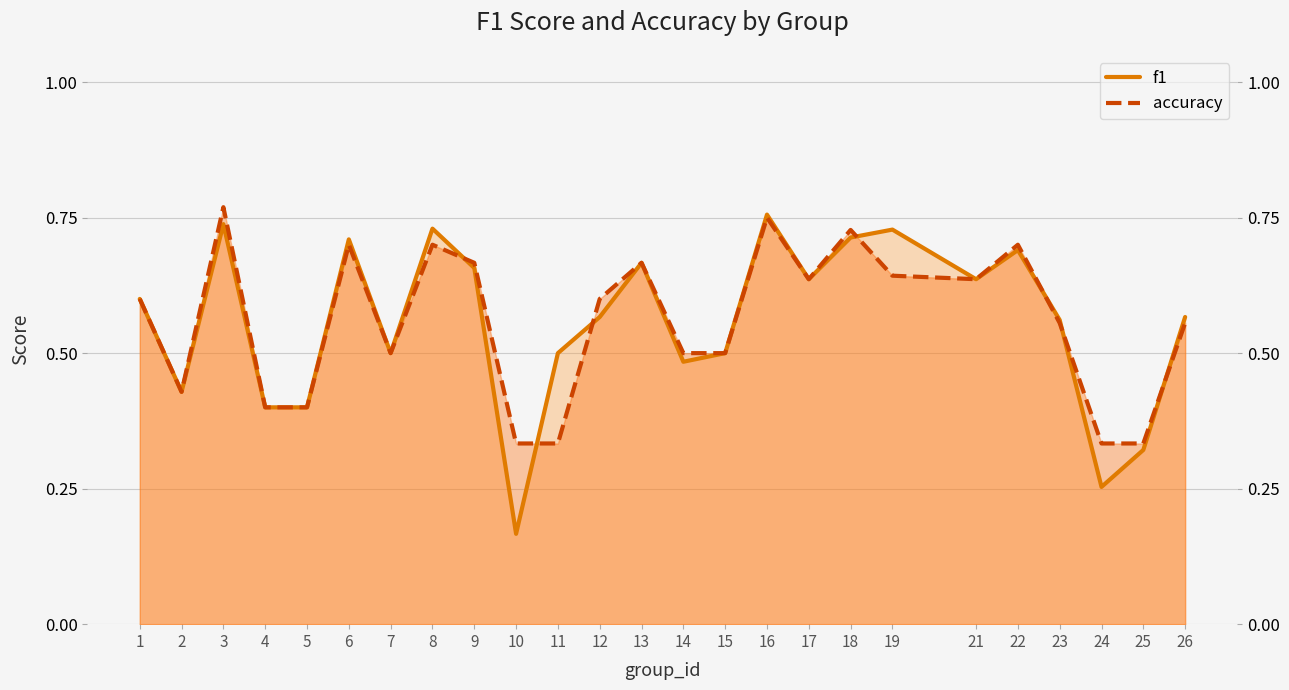

In accuracy, how many points are higher than both neighbors (excluding endpoints)?

7